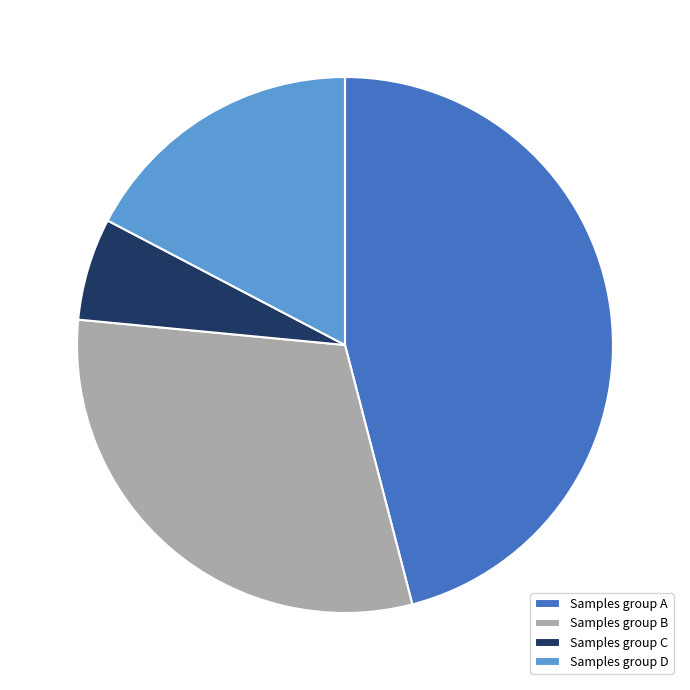

How many slices are in this pie chart?

4